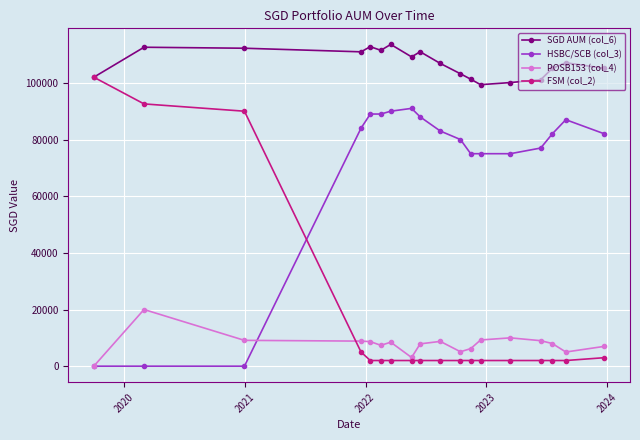

What is the highest value of the SGD AUM (col_6) series?

113570.5